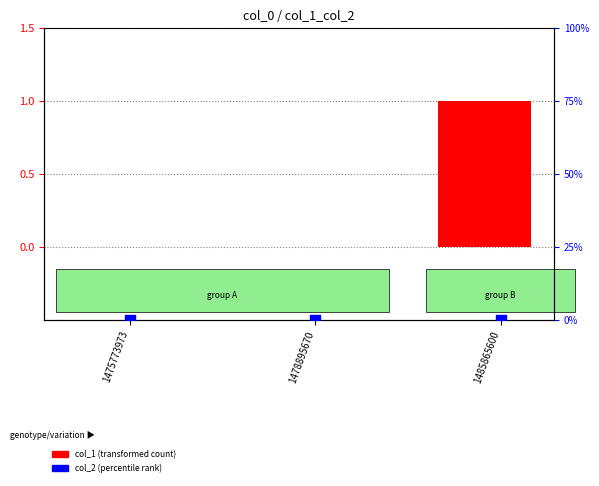

Which series has the widest spread of Y values?

col_1 (transformed count)